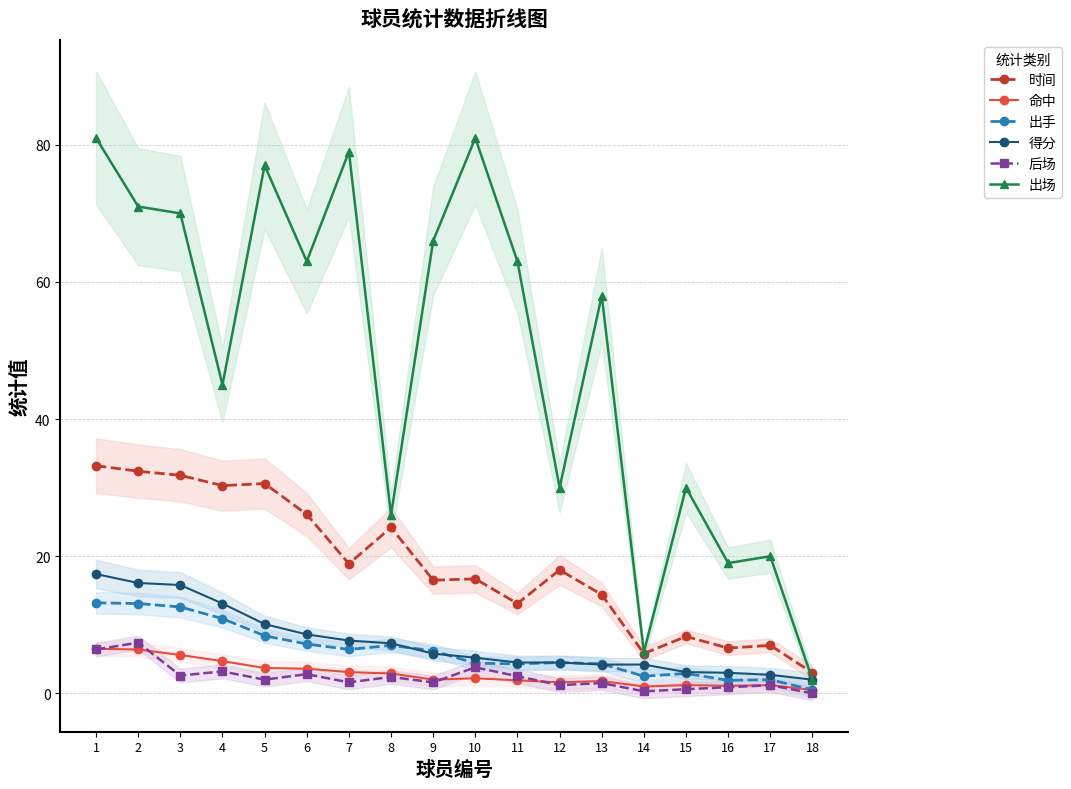

Reading right to left, what are all the values shown in this chart?

时间: 18=3.0	17=7.0	16=6.6	15=8.3	14=5.8	13=14.4	12=18.0	11=13.1	10=16.7	9=16.5	8=24.2	7=18.9	6=26.1	5=30.6	4=30.3	3=31.8	2=32.4	1=33.2
命中: 18=0.5	17=1.2	16=1.1	15=1.2	14=1.0	13=1.8	12=1.6	11=1.9	10=2.2	9=2.0	8=2.9	7=3.1	6=3.6	5=3.7	4=4.7	3=5.6	2=6.4	1=6.5
出手: 18=0.5	17=2.0	16=1.9	15=2.9	14=2.5	13=4.3	12=4.5	11=4.3	10=4.4	9=6.2	8=7.0	7=6.4	6=7.2	5=8.4	4=10.9	3=12.6	2=13.1	1=13.2
得分: 18=2.0	17=2.7	16=3.0	15=3.1	14=4.2	13=4.2	12=4.5	11=4.5	10=5.2	9=5.8	8=7.3	7=7.7	6=8.6	5=10.1	4=13.1	3=15.8	2=16.1	1=17.4
后场: 18=0.0	17=1.2	16=0.9	15=0.6	14=0.3	13=1.5	12=1.2	11=2.5	10=3.8	9=1.6	8=2.4	7=1.6	6=2.8	5=2.0	4=3.2	3=2.6	2=7.4	1=6.4
出场: 18=2.0	17=20.0	16=19.0	15=30.0	14=6.0	13=58.0	12=30.0	11=63.0	10=81.0	9=66.0	8=26.0	7=79.0	6=63.0	5=77.0	4=45.0	3=70.0	2=71.0	1=81.0